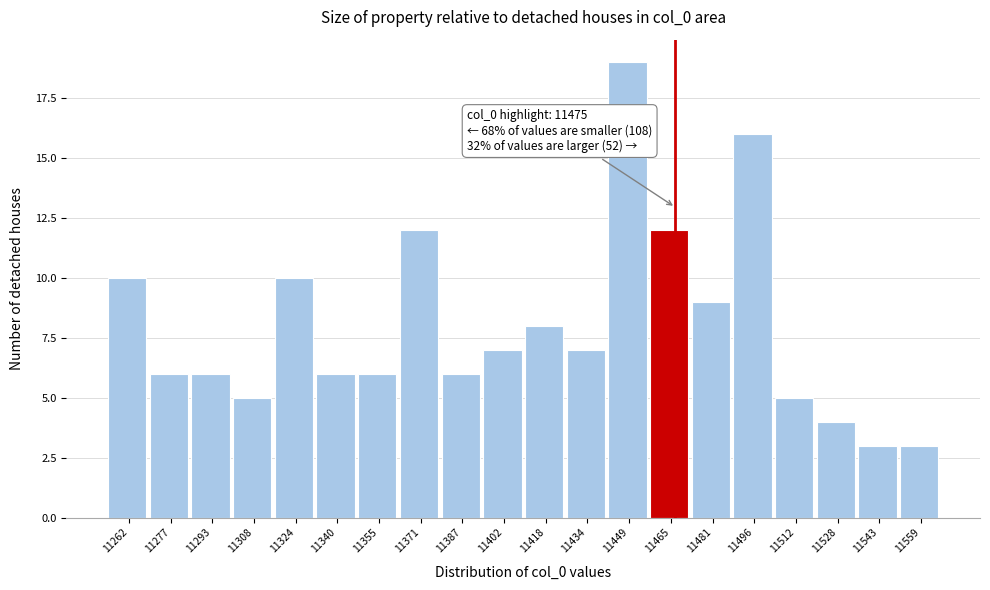

Reading left to right, what are all the values shown in this chart?

11262=10	11277=6	11293=6	11308=5	11324=10	11340=6	11355=6	11371=12	11387=6	11402=7	11418=8	11434=7	11449=19	11465=12	11481=9	11496=16	11512=5	11528=4	11543=3	11559=3